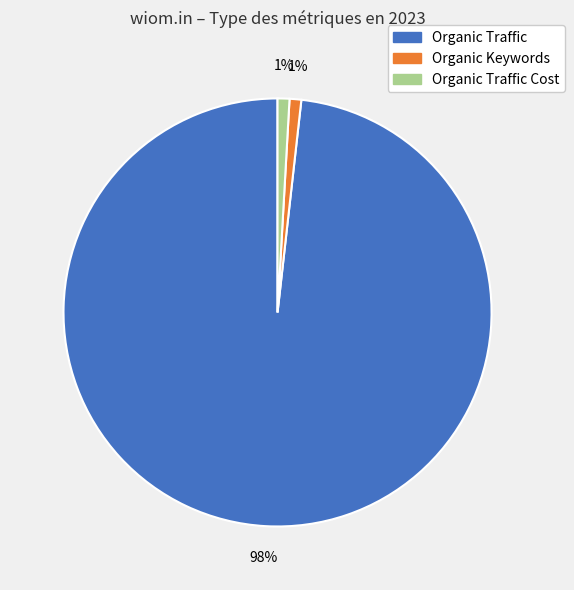

To the nearest percent, what is the average slice percentage?

33%